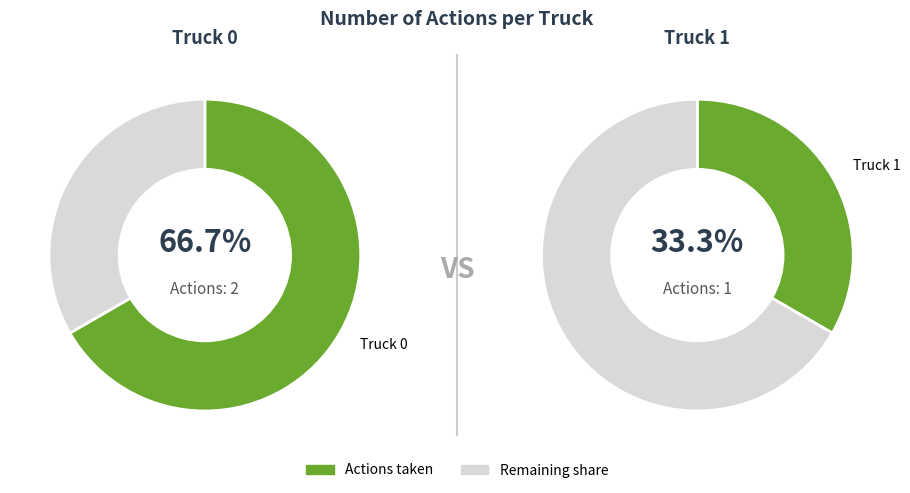

Rank the categories by value from lowest to highest.

Truck 1, Truck 0